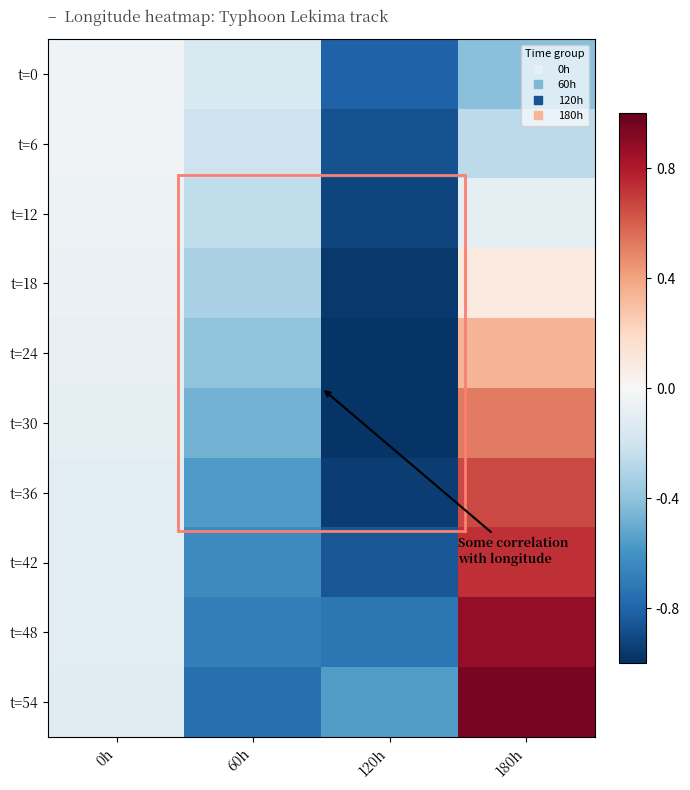

What is the spread (max minus min) of values at 0h?

0.1